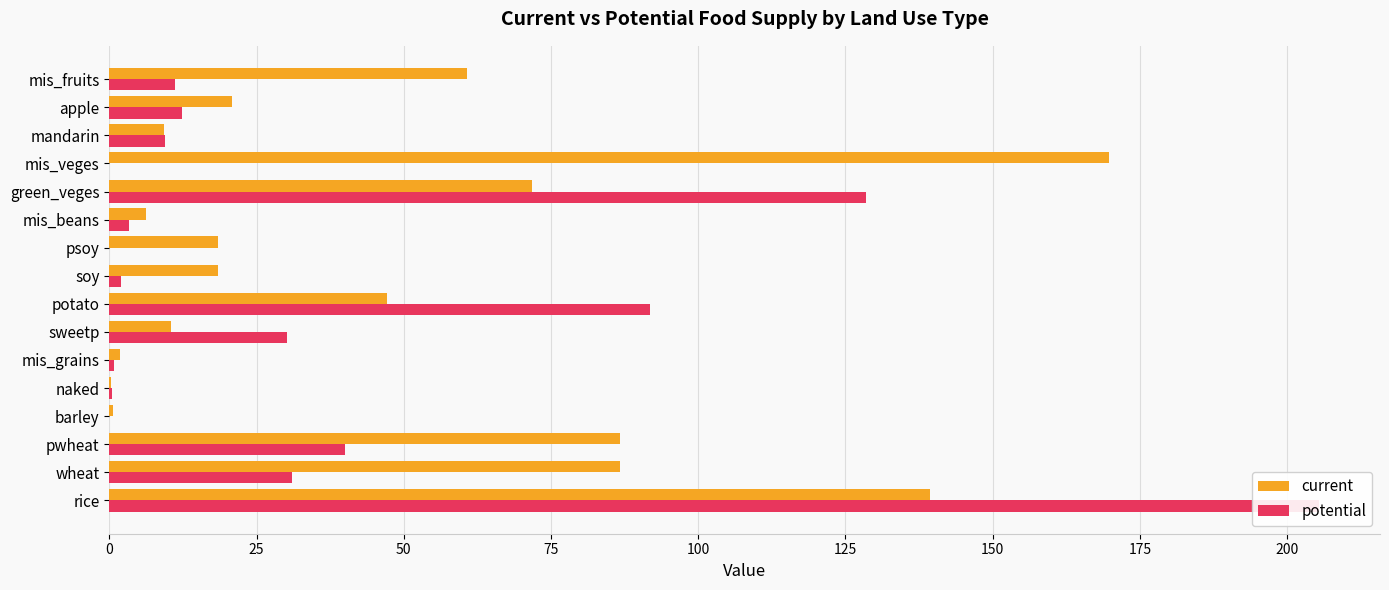

How many values in the current series exceed 20?

8